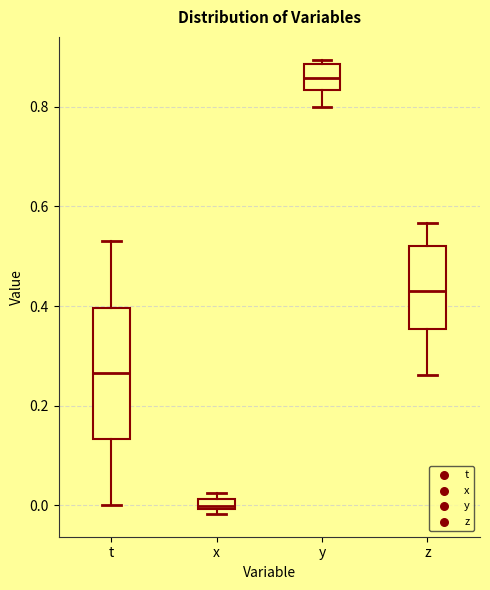

Comparing the boxes themselves (not the whiskers), which one is the tallest?

t